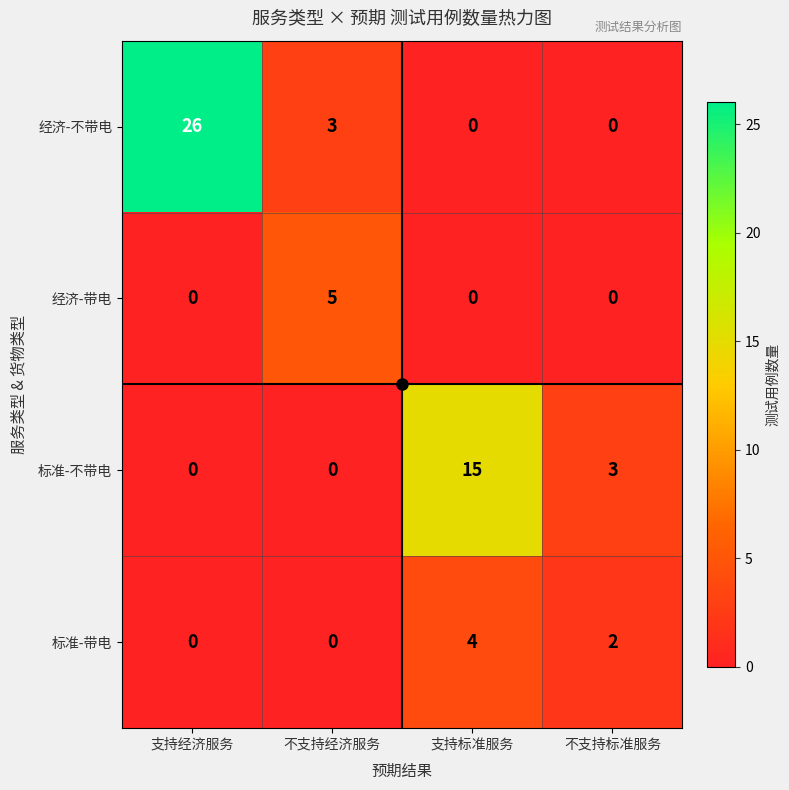

Which series has the widest spread of values?

经济-不带电